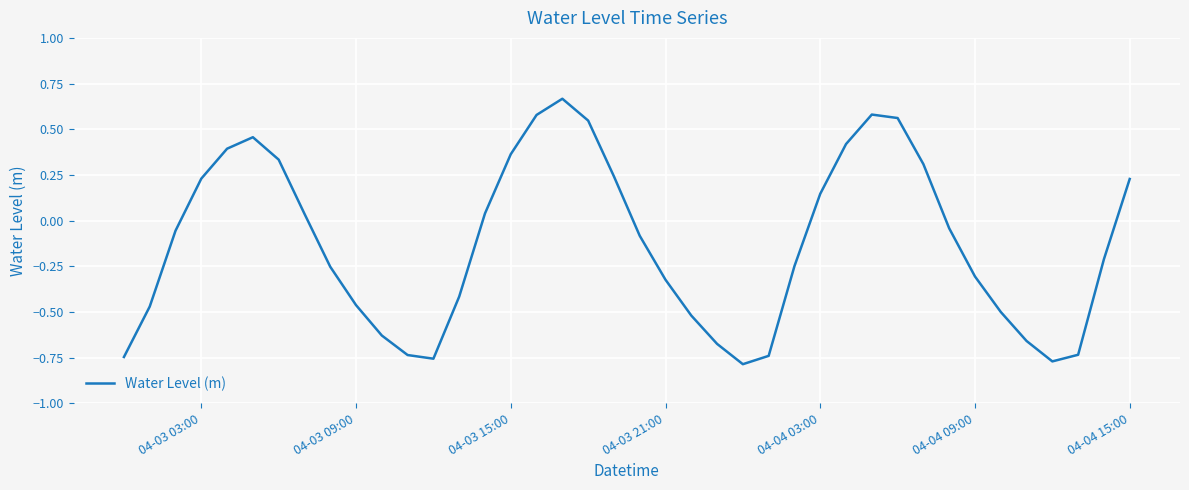

What is the difference between the maximum and minimum values?

1.5